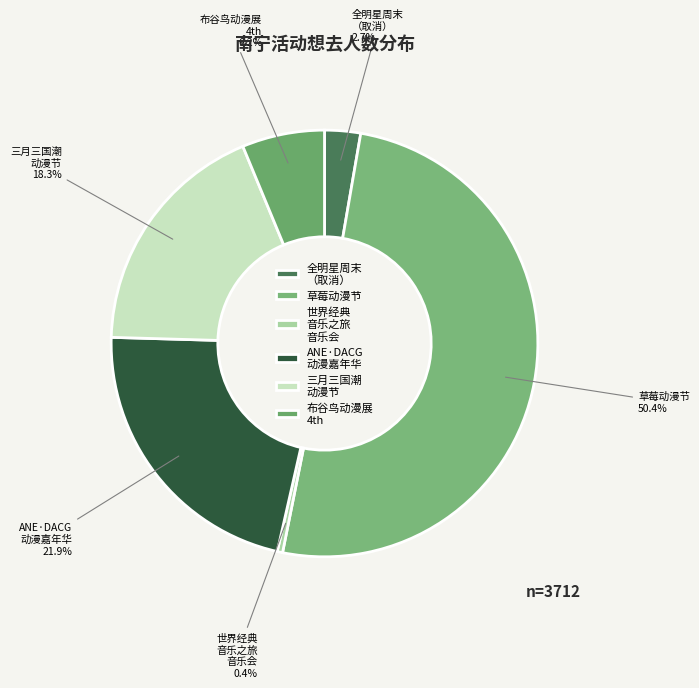

What is the largest slice in the pie chart?

草莓动漫节